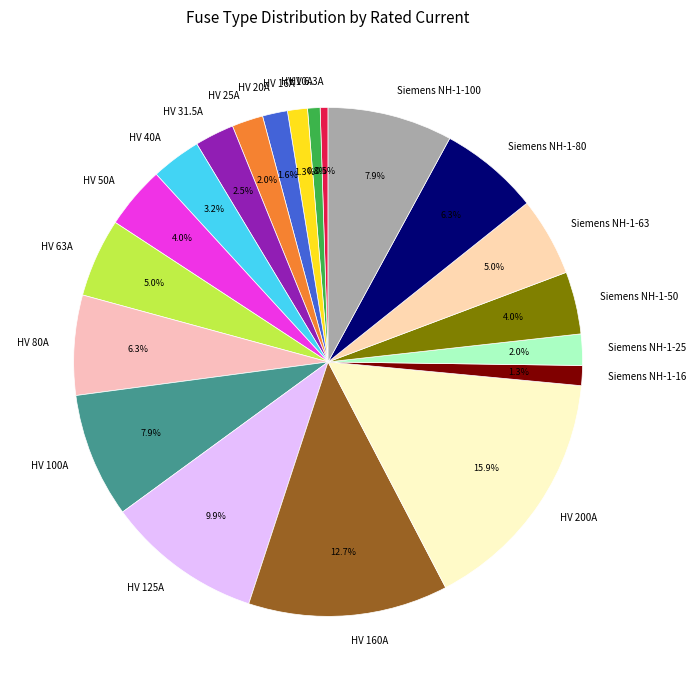

Count the number of slices in the pie.

20